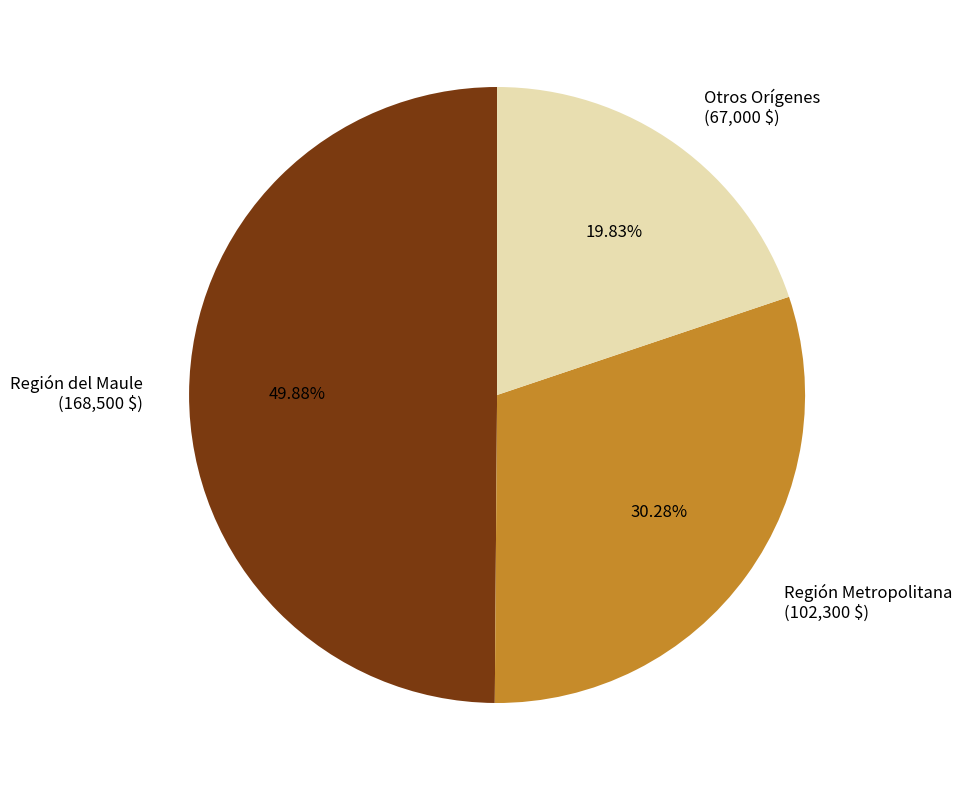

To the nearest percent, what is the average slice percentage?

33%